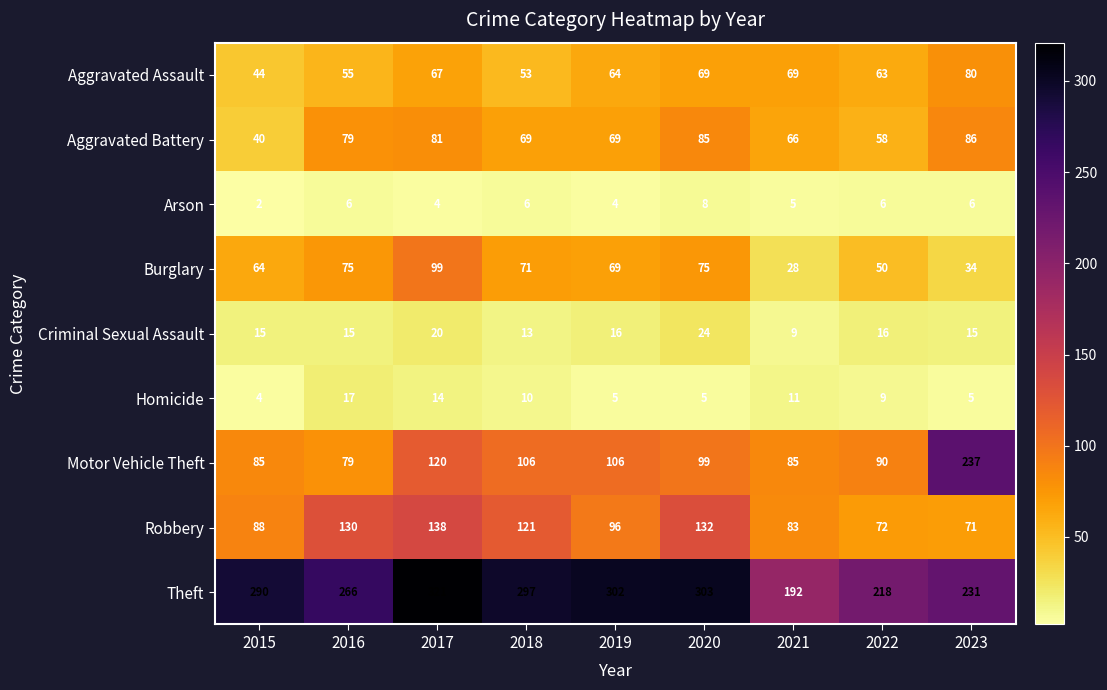

Is it true that Burglary equals 31 at 2019?

False